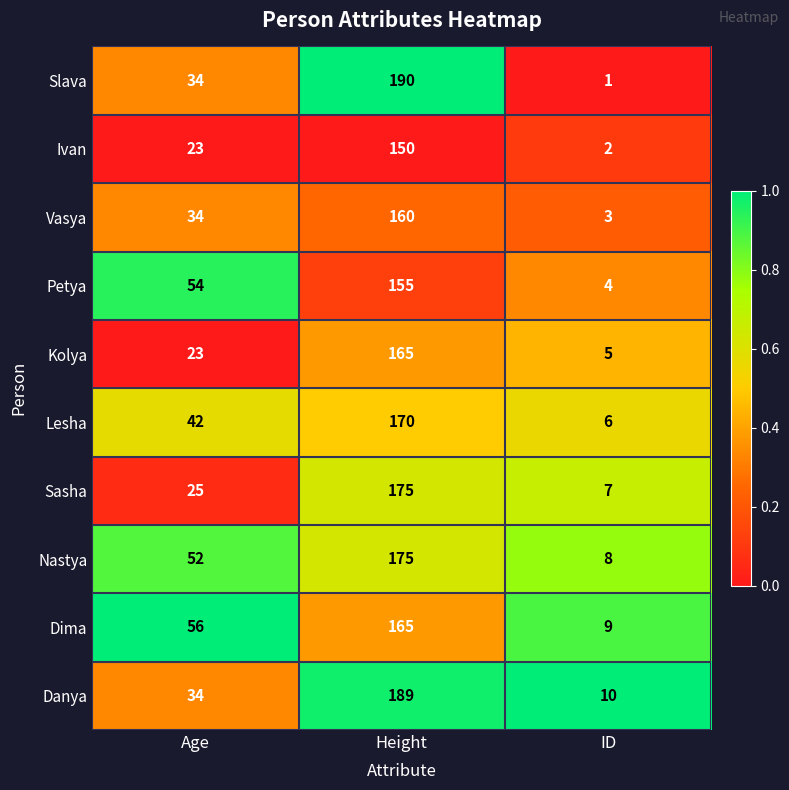

What is the sum of the Nastya values at Age and Height?

227